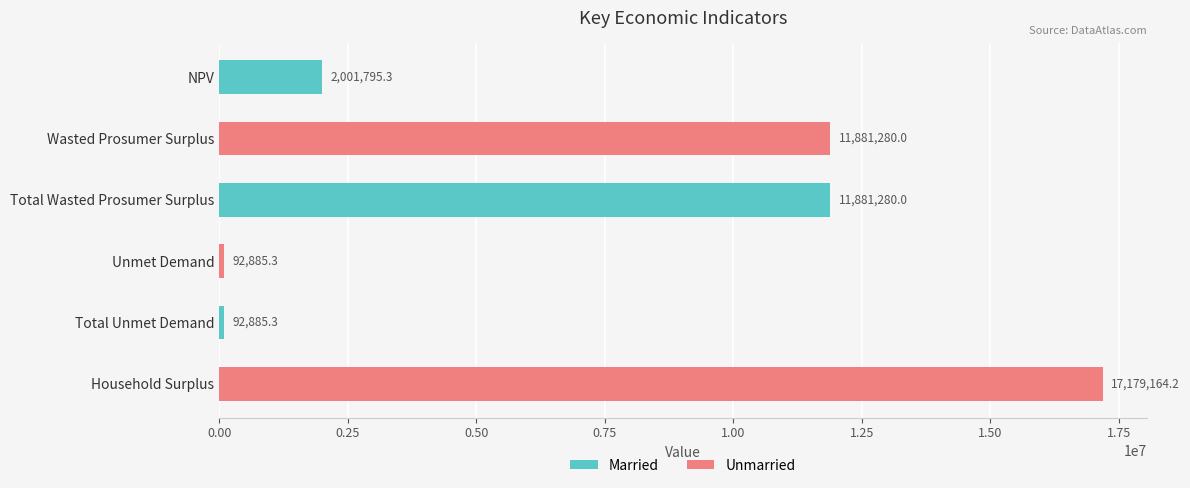

What is the label of the 3rd bar from the top?

Total Wasted Prosumer Surplus